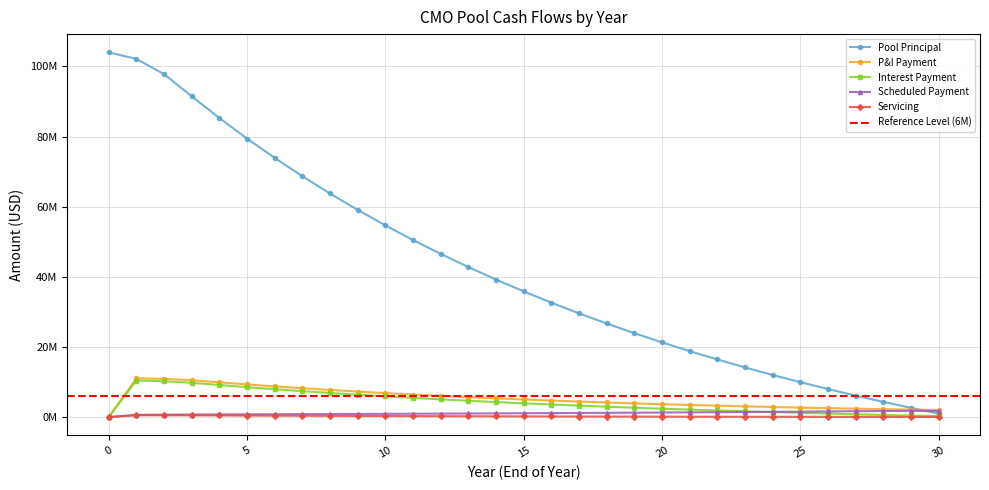

The Pool Principal series shows 27924234.9 at 20. True or false?

False